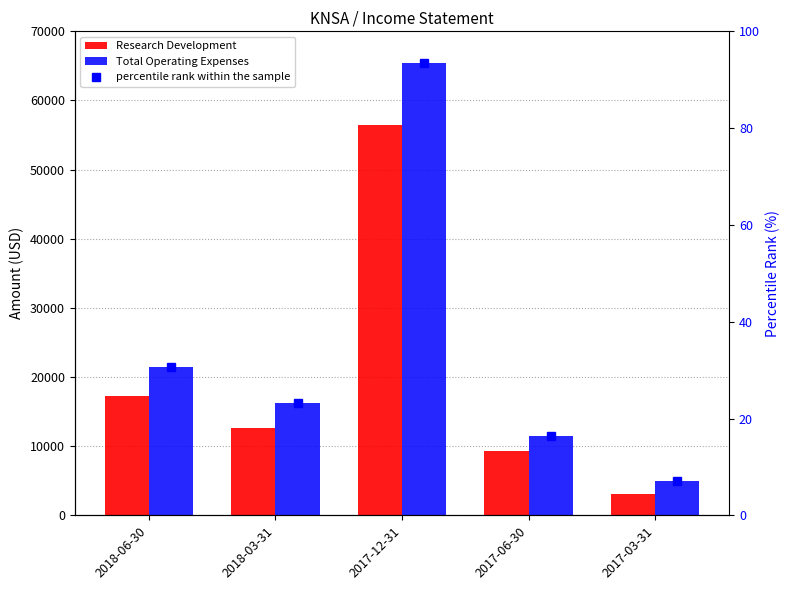

What are all the series names shown in the legend?

Research Development, Total Operating Expenses, percentile rank within the sample